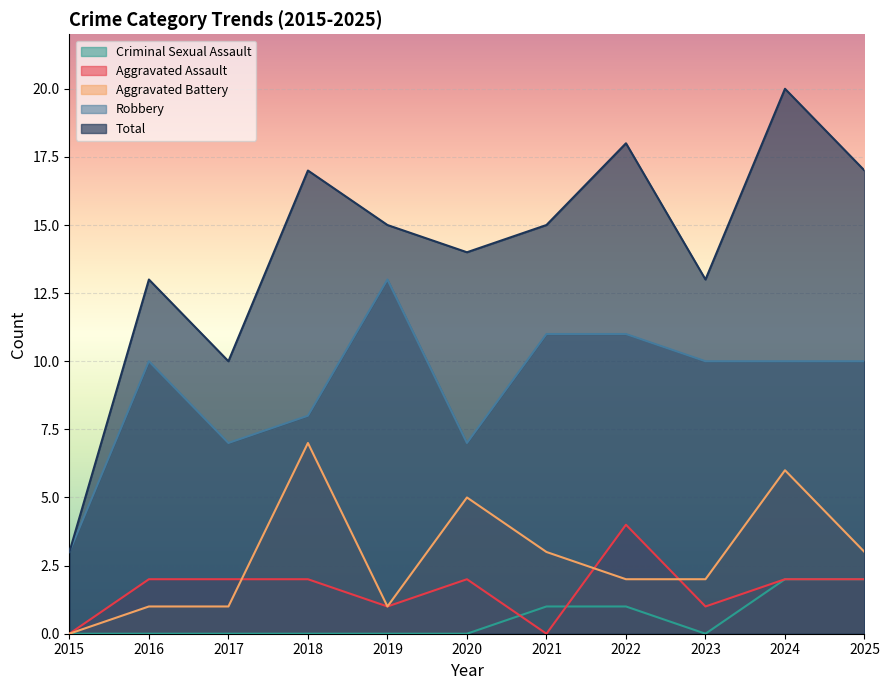

Rank the series by their maximum value, from lowest to highest.

Criminal Sexual Assault, Aggravated Assault, Aggravated Battery, Robbery, Total